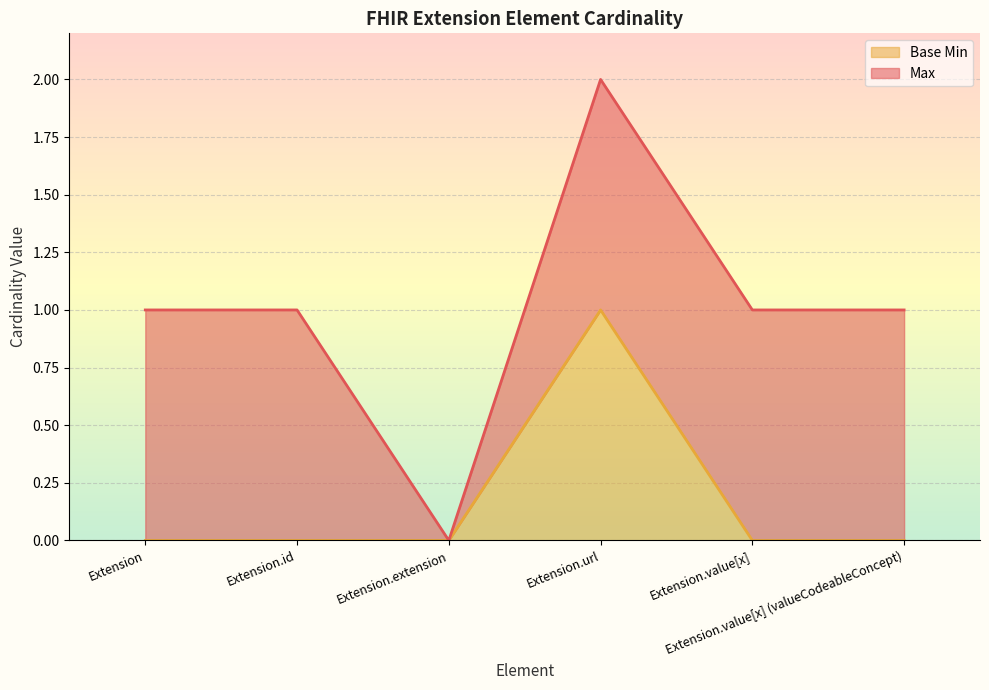

The value at Extension.value[x] (valueCodeableConcept) is 0. True or false?

False